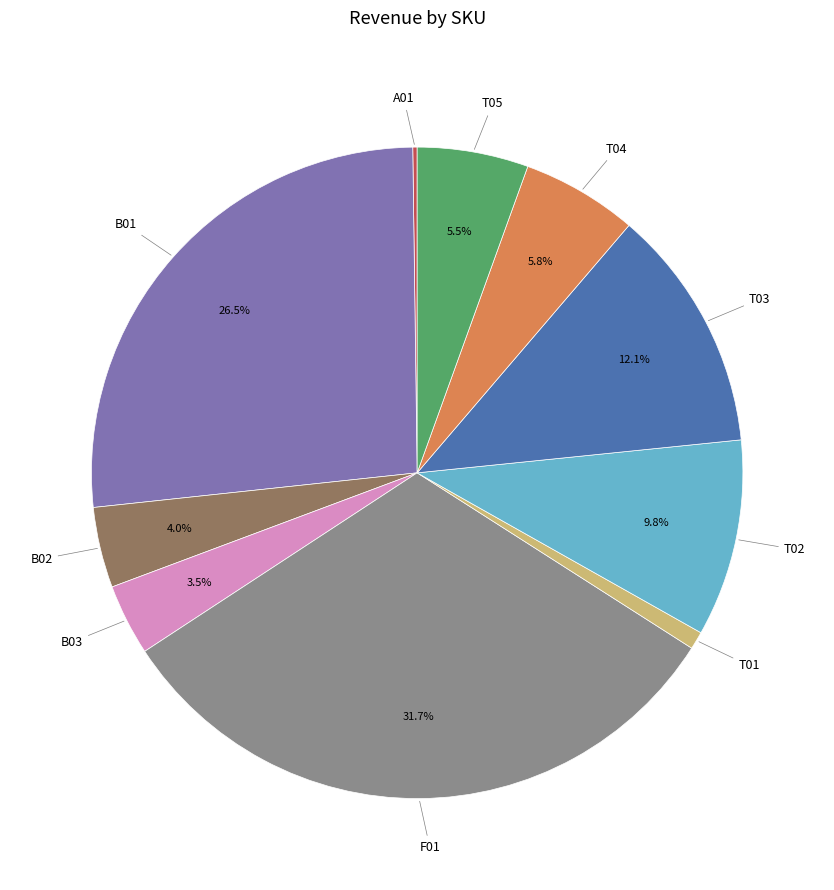

What percentage is the T04 slice, to the nearest percent?

6%